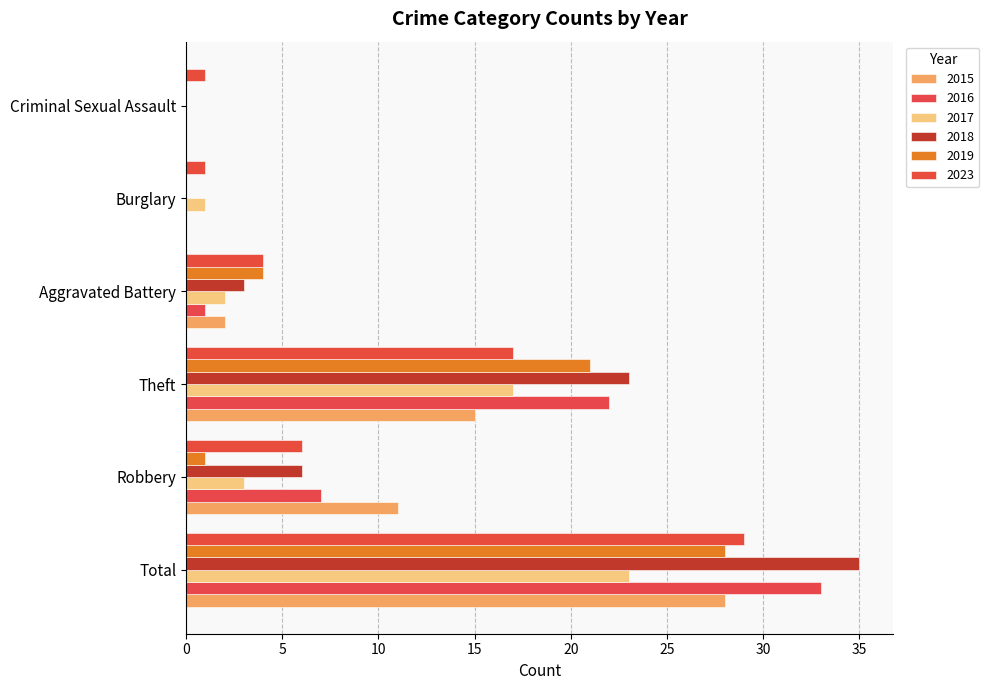

What is the average value of the 2018 series?

11